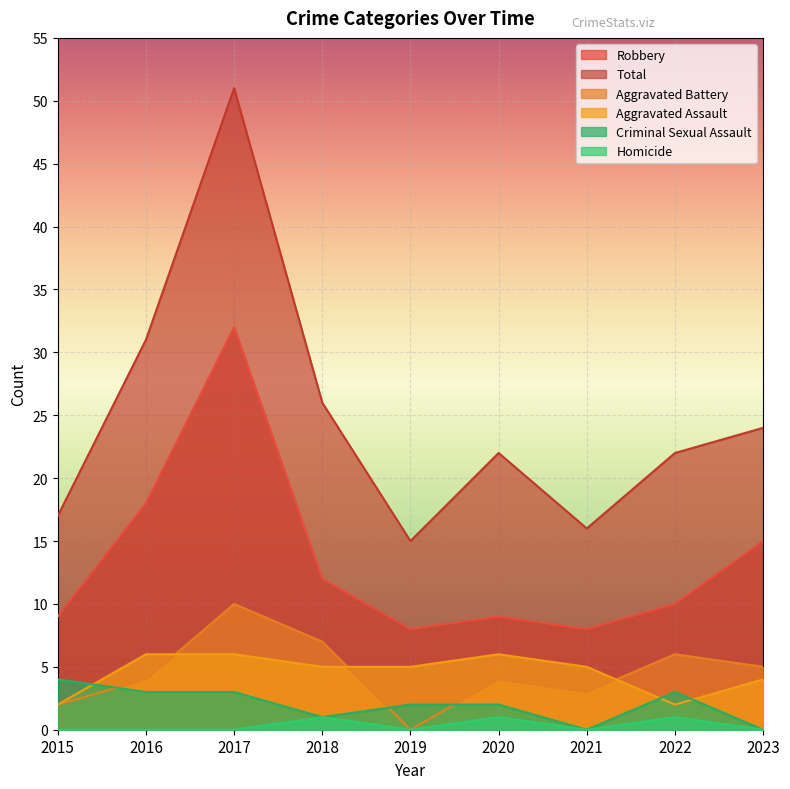

What is the value of the Aggravated Assault point at the 9th from the left?

4